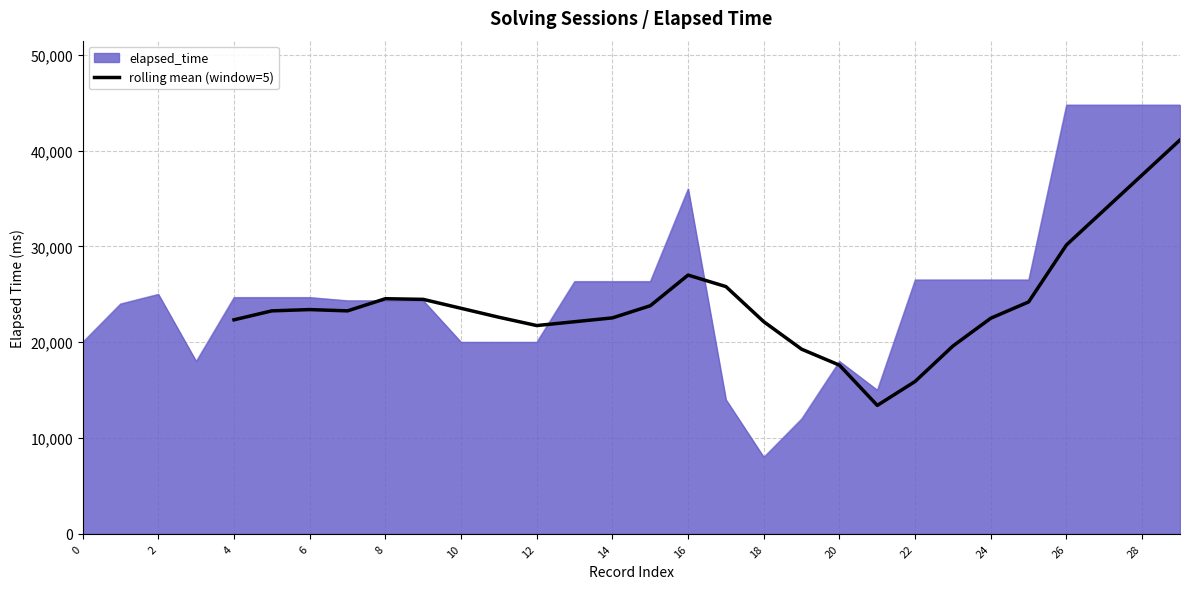

What is the maximum value for rolling mean (window=5)?

41100.0